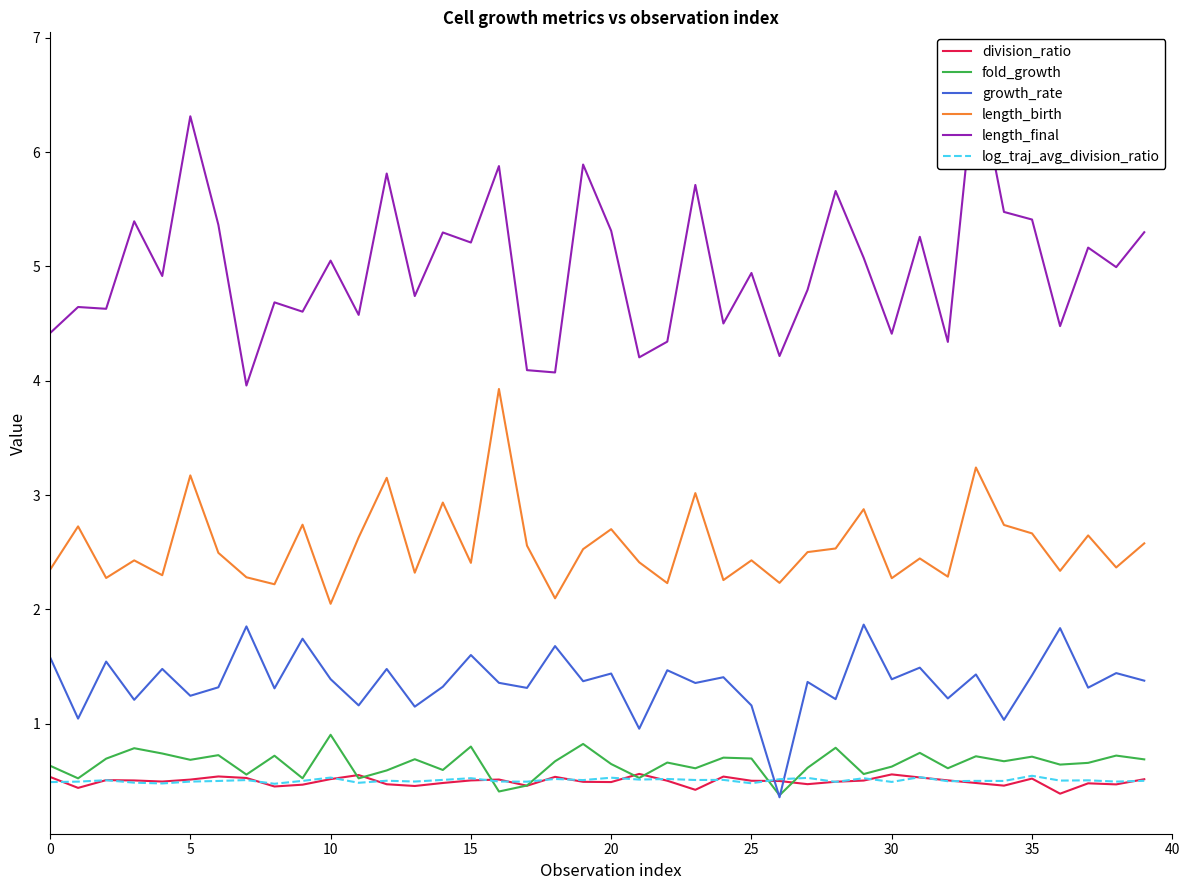

Is the value of fold_growth at 10 greater than the value of growth_rate at 24?

No